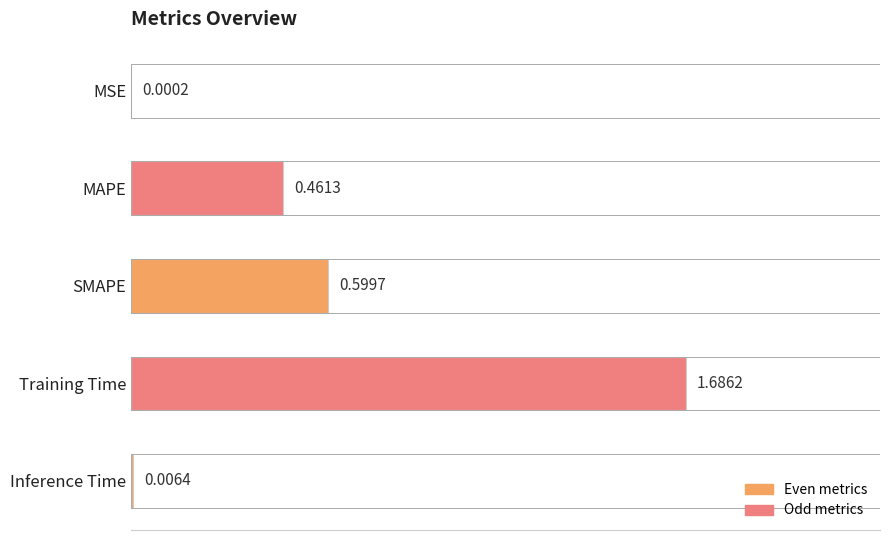

What is the difference between the maximum and minimum values?

1.7